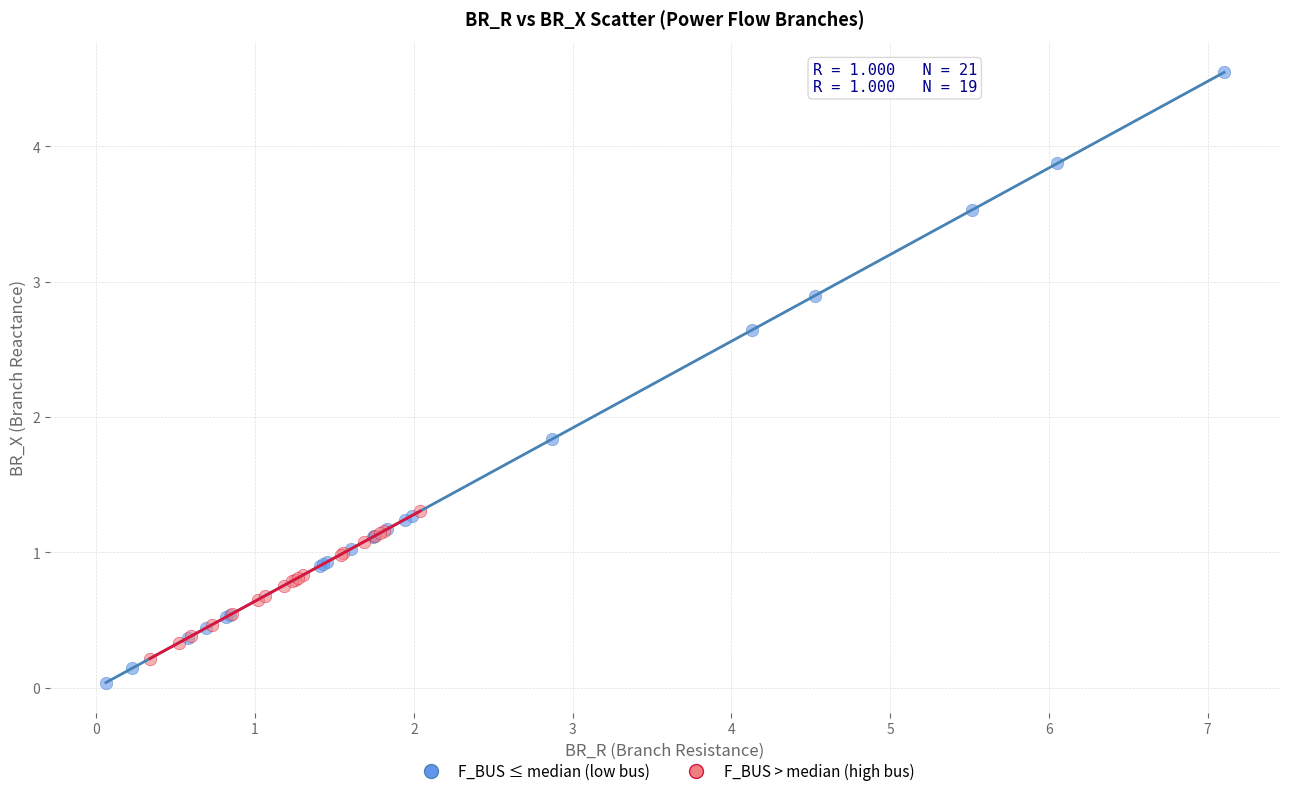

Which series reaches the maximum Y coordinate?

F_BUS ≤ median (low bus)